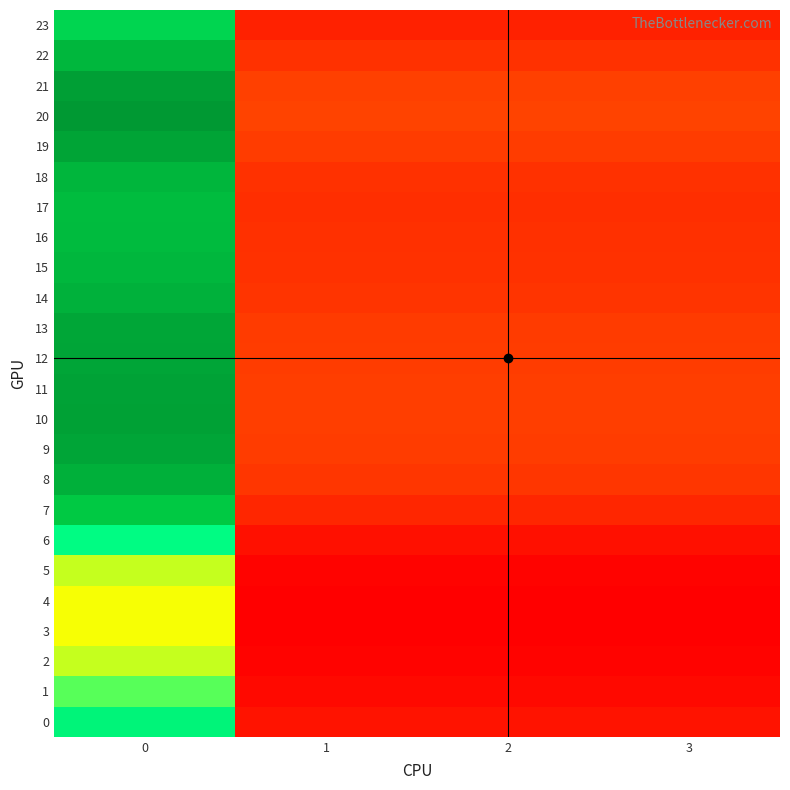

The value of 2 at 1 is 89.5. True or false?

True